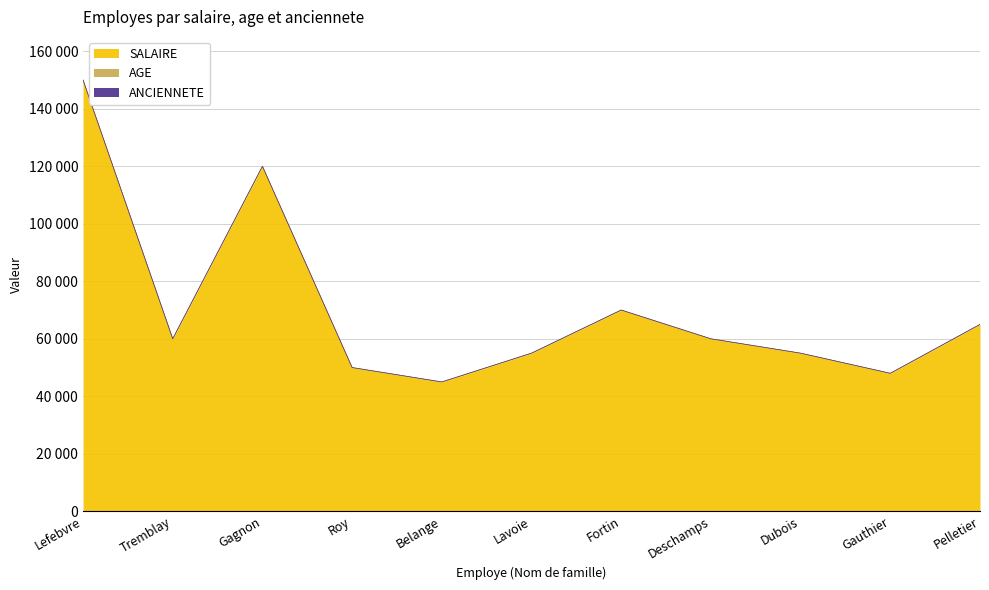

True or false: ANCIENNETE has a value of 3 at Deschamps.

True